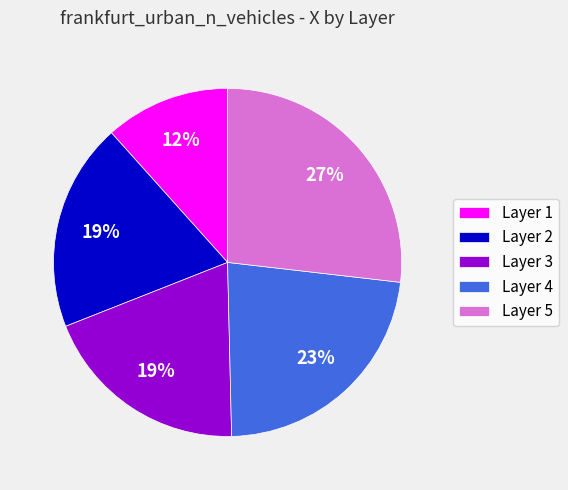

What is the largest slice in the pie chart?

Layer 5